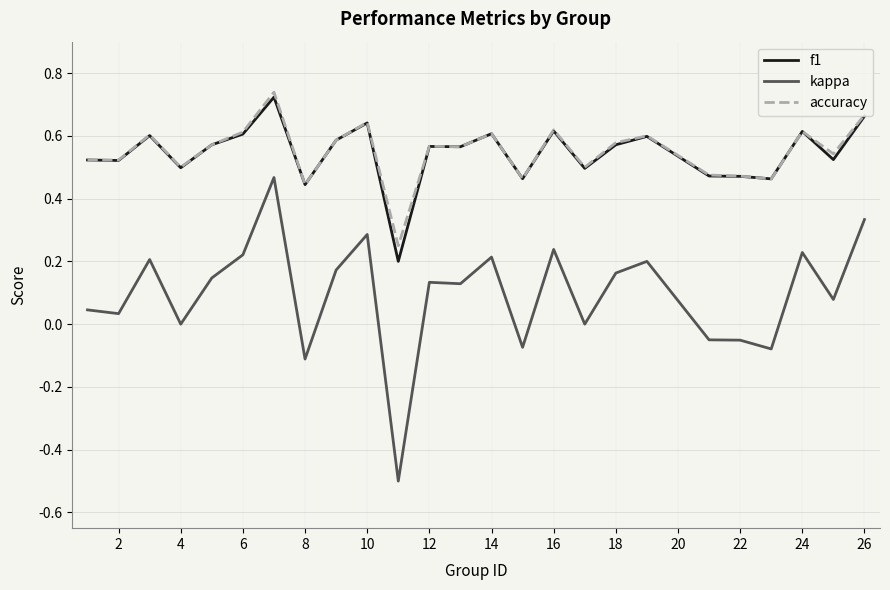

True or false: f1 and kappa intersect in this chart.

False